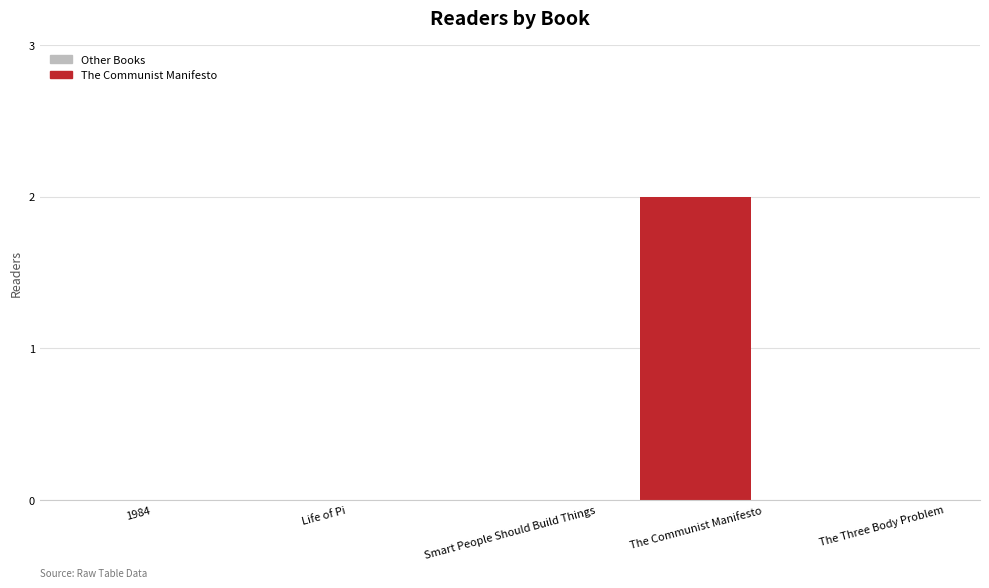

Are the bars grouped side by side (vs. stacked)?

No